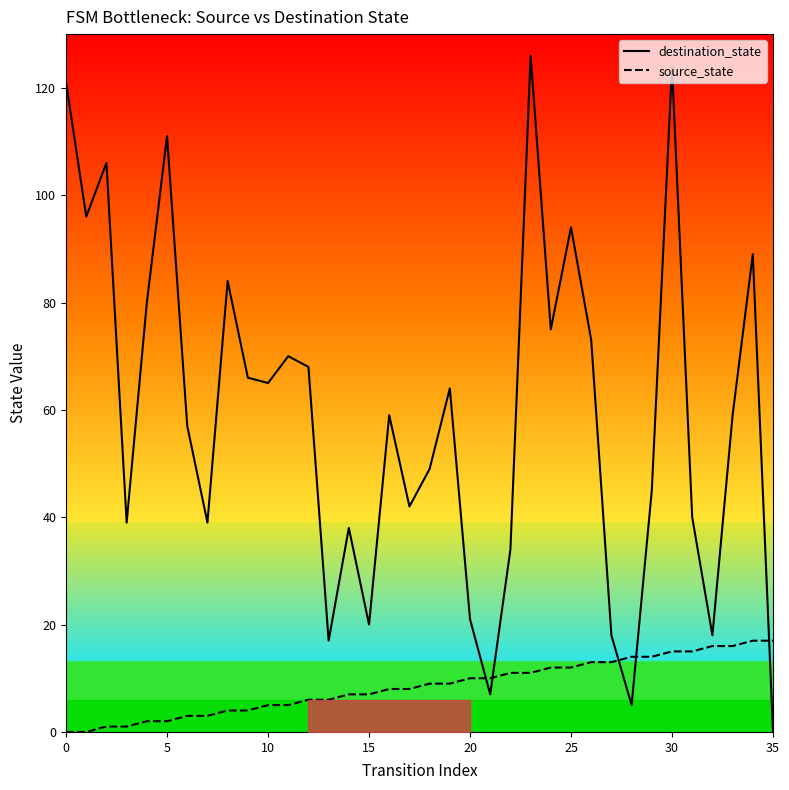

At how many categories does at least one series exceed 100?

5